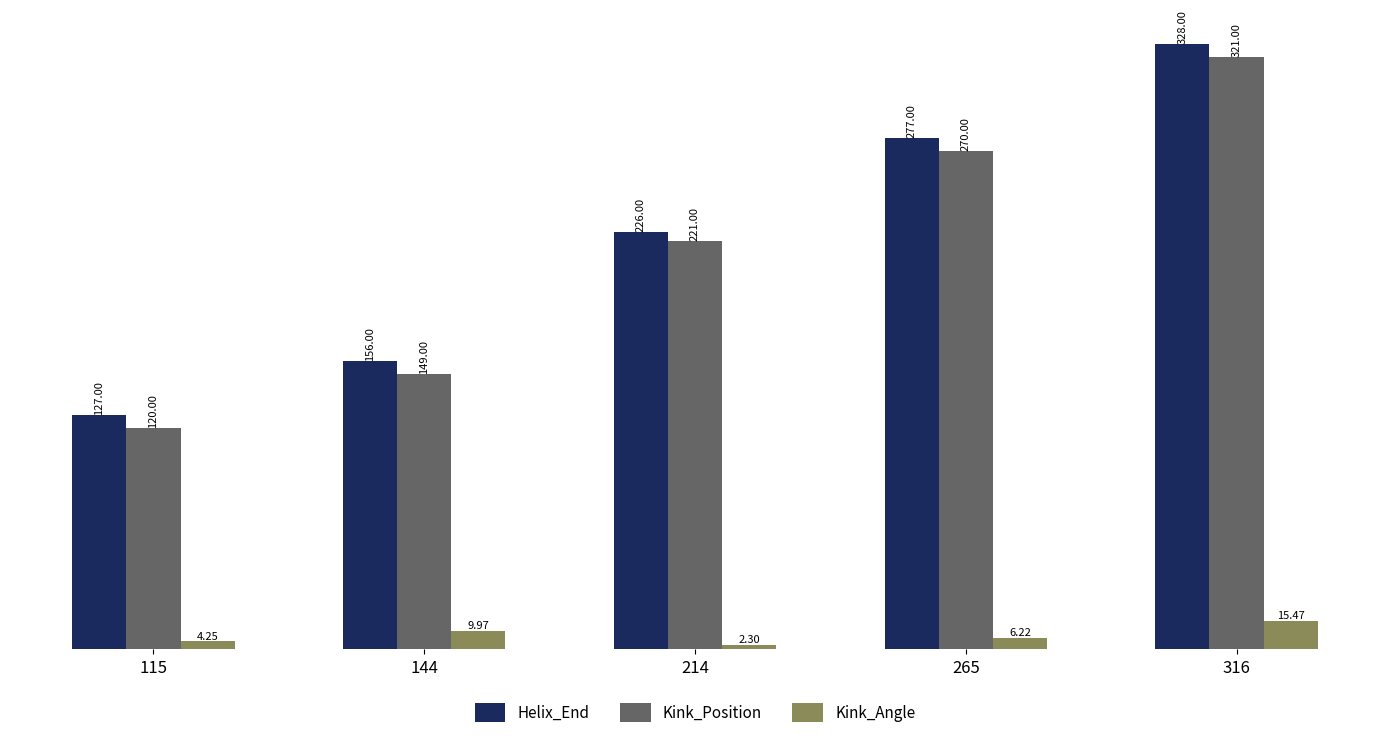

What is the difference between the highest and lowest values at 214?

223.7